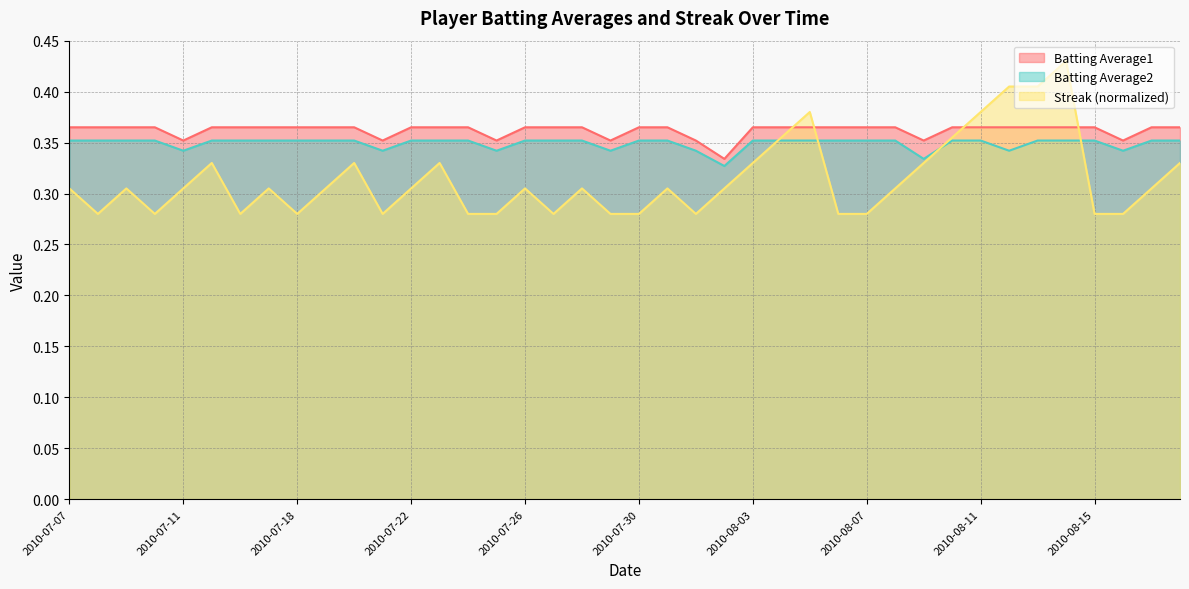

Where is the first local minimum for Batting Average1?

2010-07-11